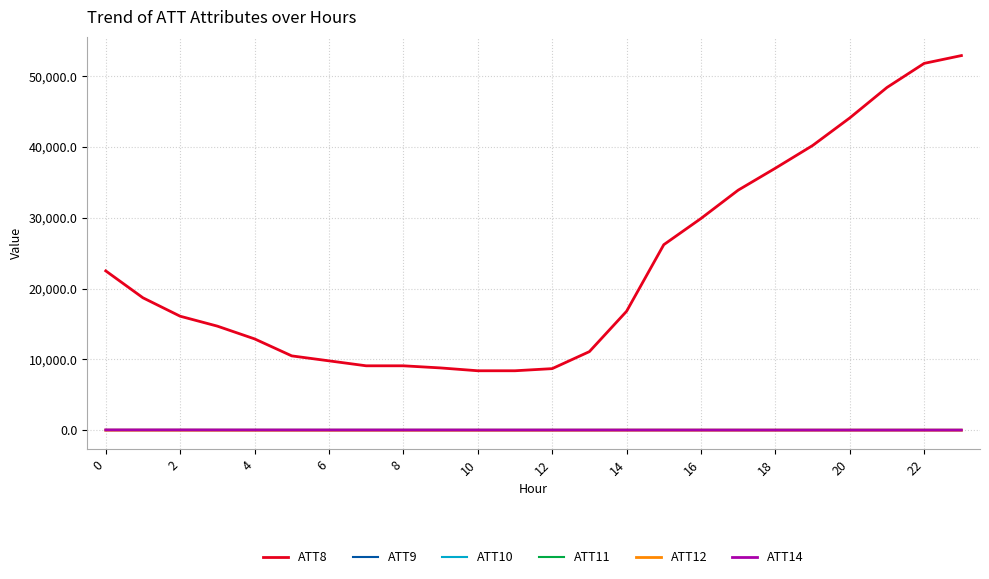

Rank the series by their maximum value, from lowest to highest.

ATT9, ATT10, ATT11, ATT12, ATT14, ATT8